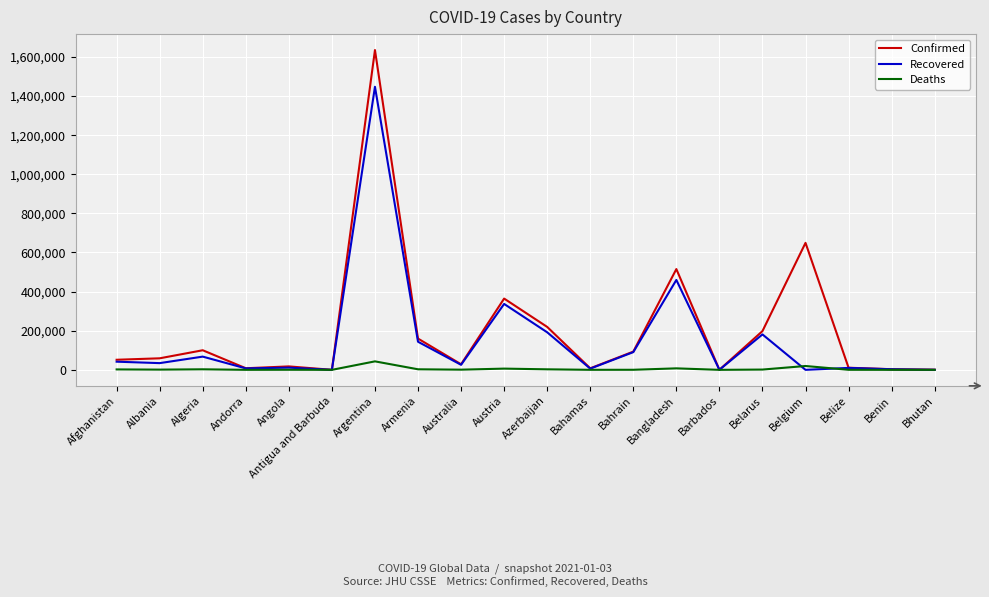

List the series in order of their overall mean, highest first.

Confirmed, Recovered, Deaths